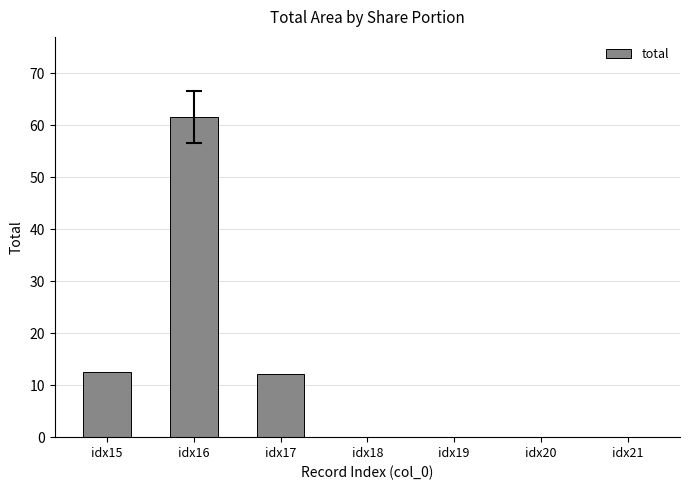

What is the sum of the values at idx15 and idx18?

12.6